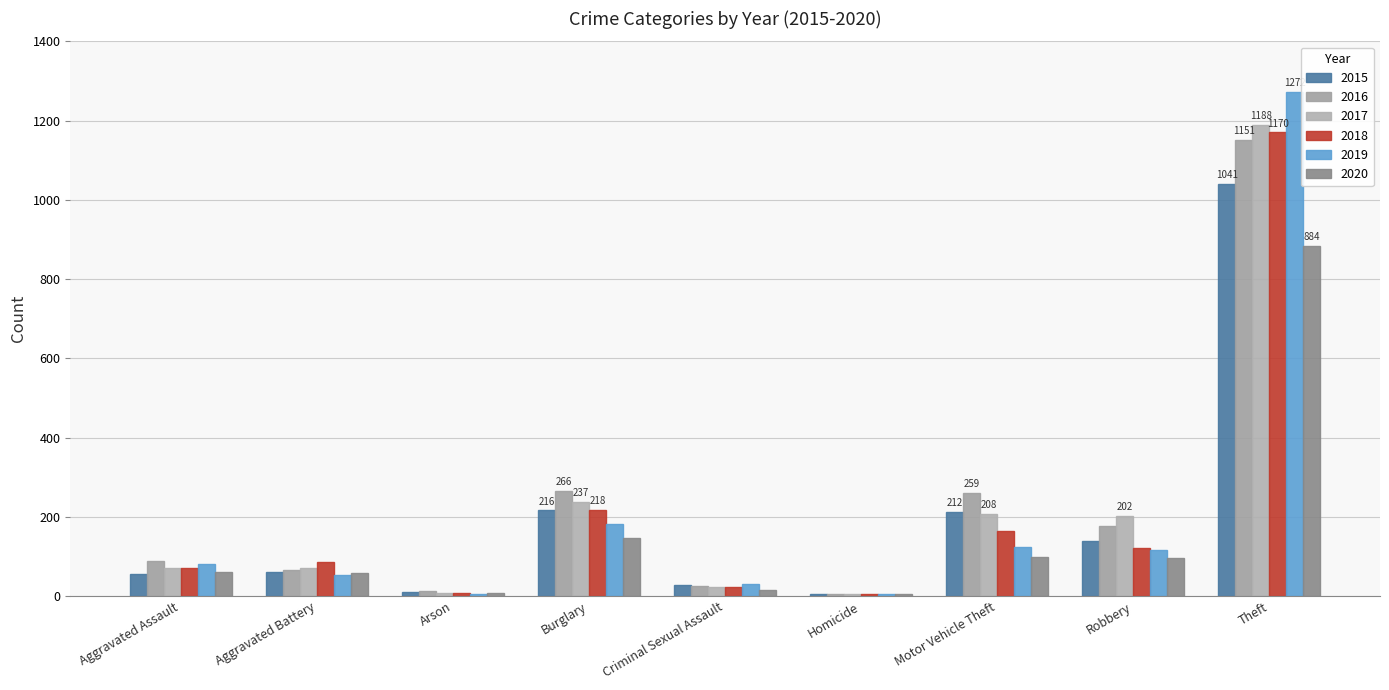

Are the bars grouped side by side (vs. stacked)?

Yes